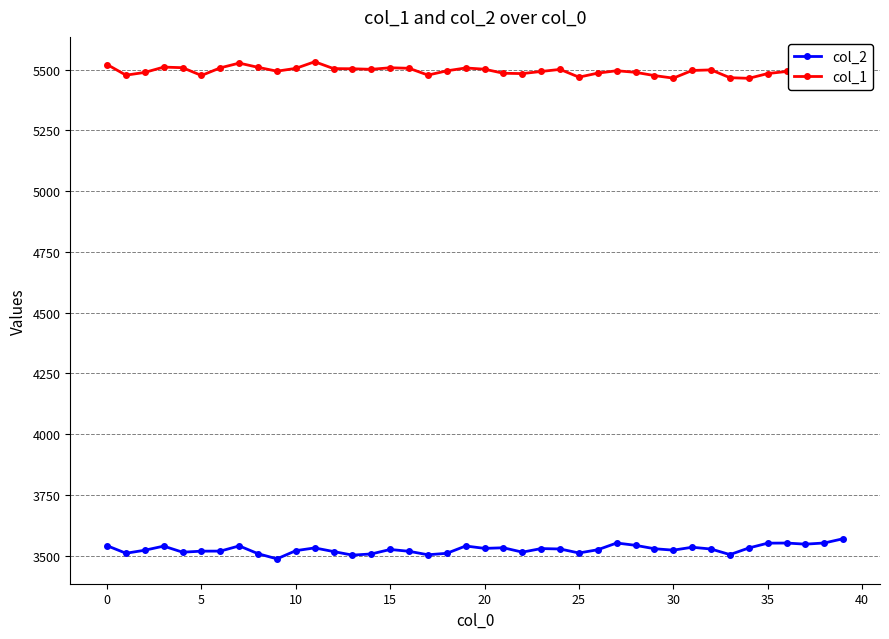

What is the difference between the maximum and minimum values in the col_2 series?

82.9